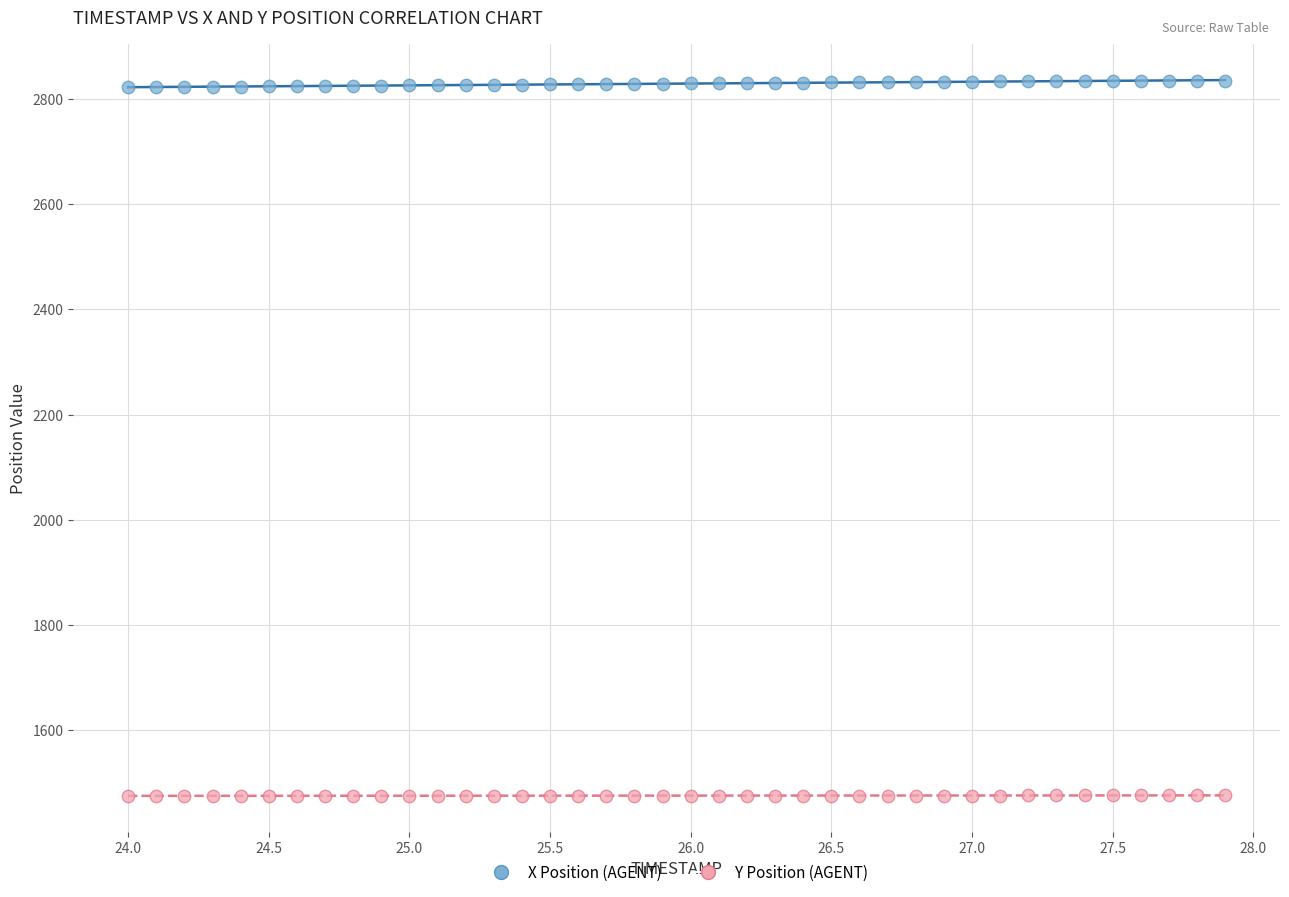

Across all data points, what is the range of Y values (max minus min)?

1360.1